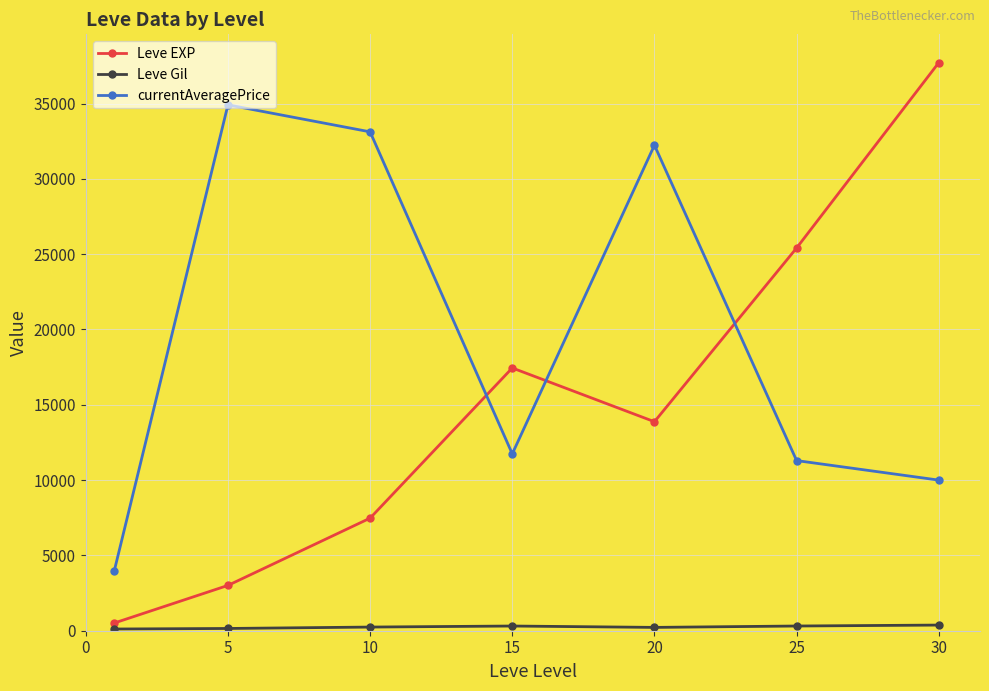

What is the difference between the second highest and minimum values in the Leve EXP series?

24899.8